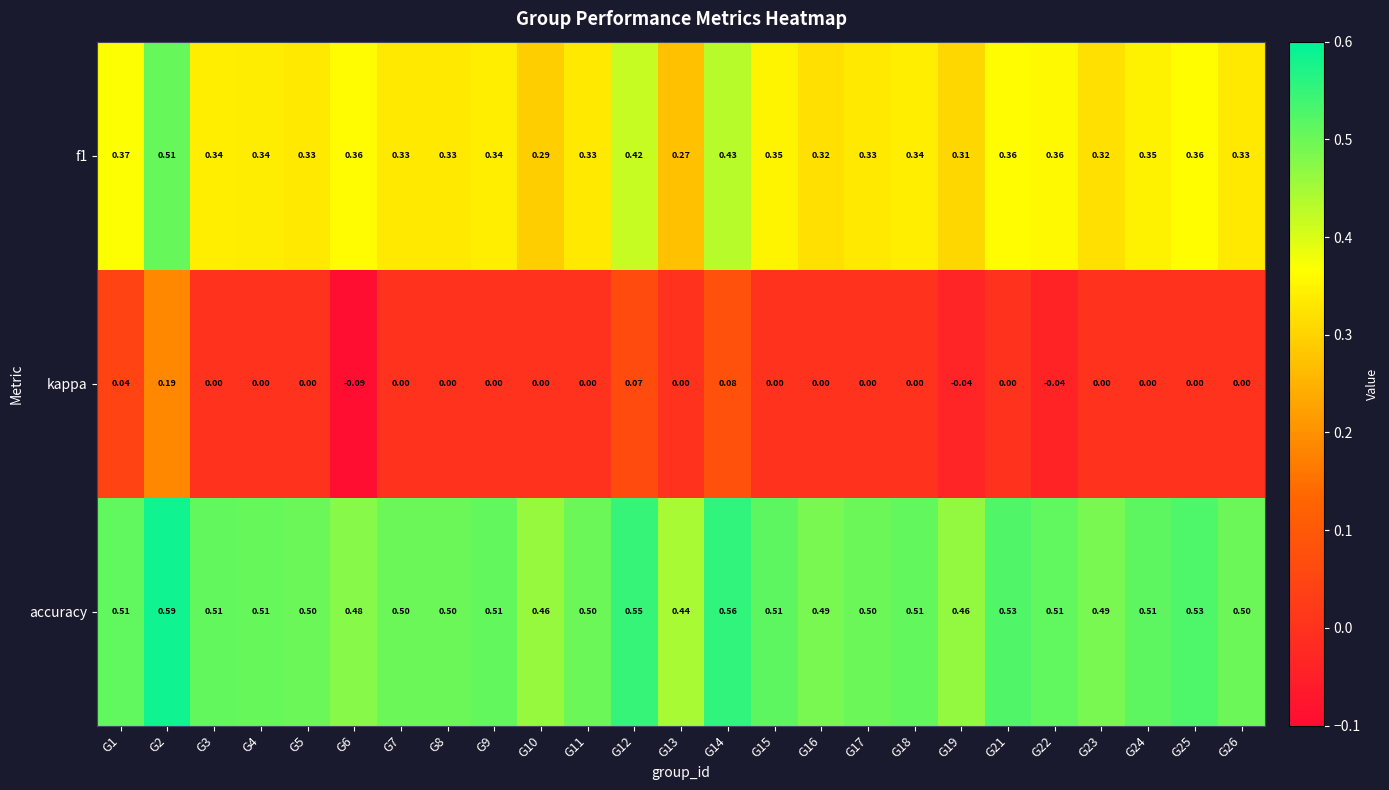

Which series has the widest spread of values?

kappa